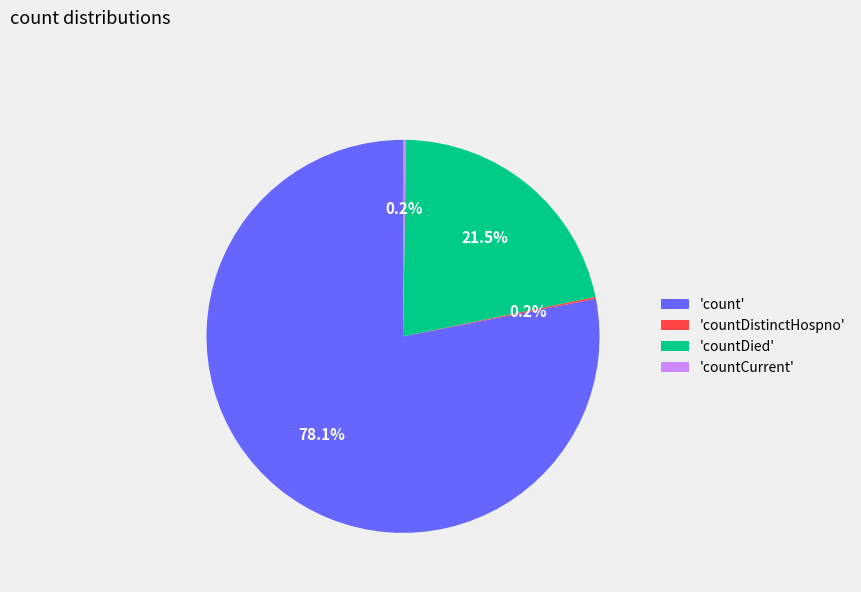

To the nearest percent, what is the difference between the largest and smallest slice percentages?

78%